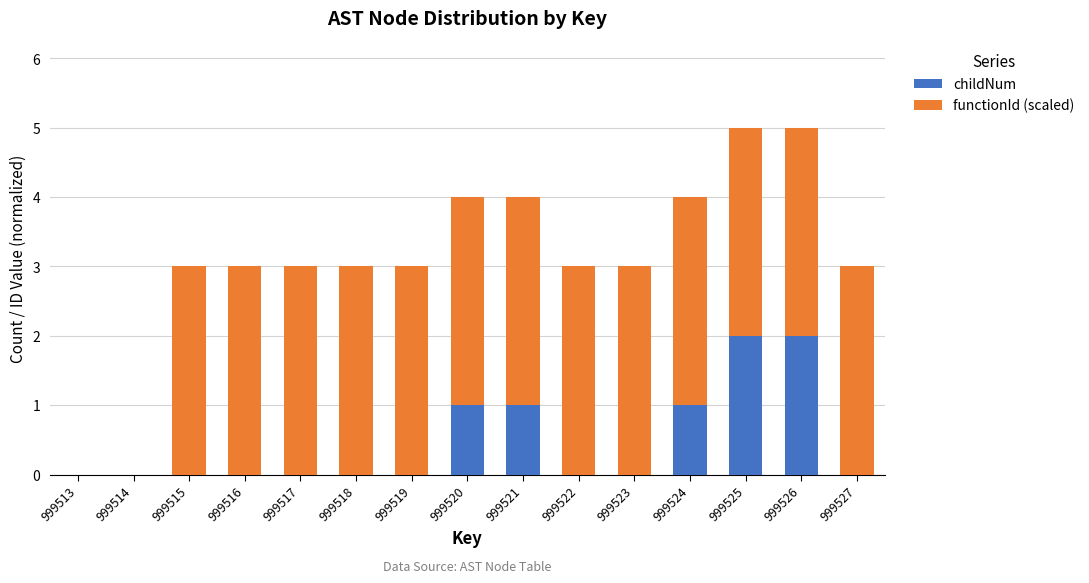

What is the total value across all series at 999526?

5